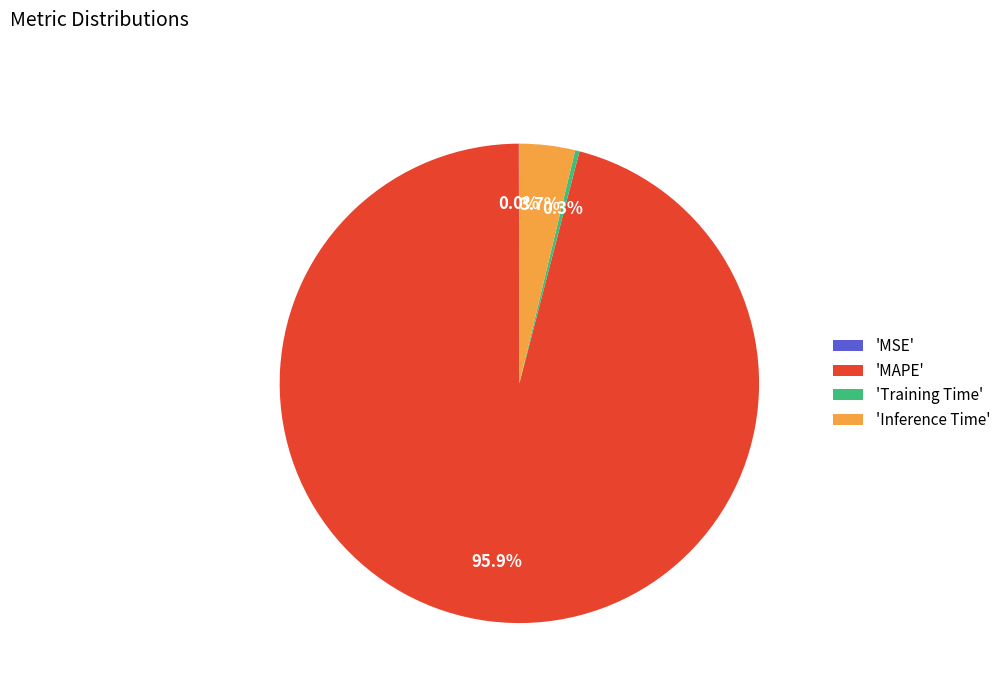

What is the largest slice in the pie chart?

'MAPE'